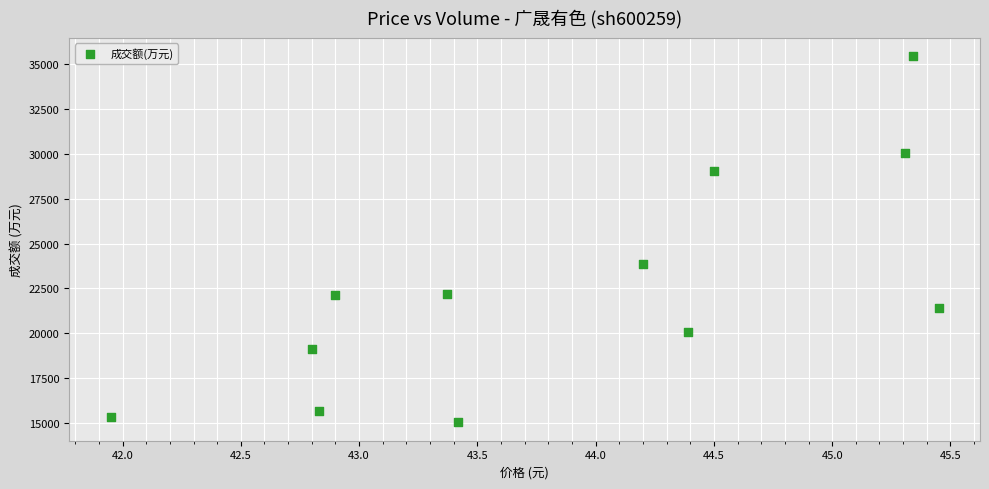

What is the range of Y values (max minus min)?

20429